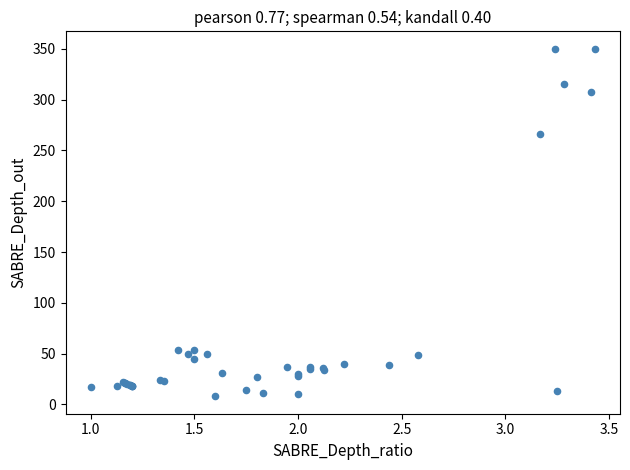

What Y value in the scatter plot is closest to 179?

266